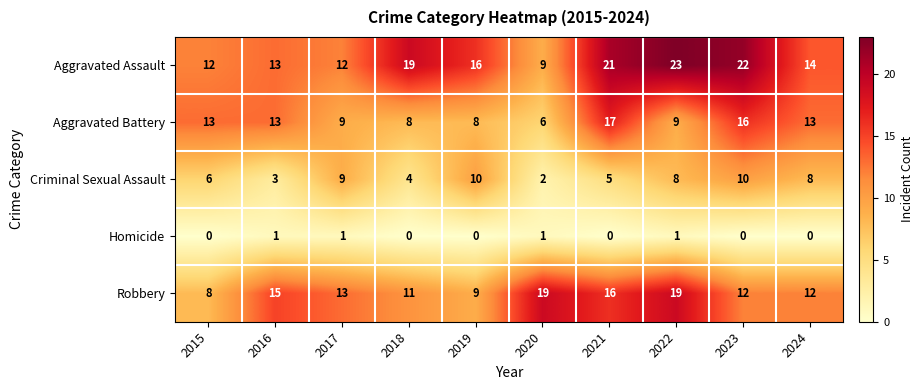

Which series has the largest range (max minus min)?

Aggravated Assault